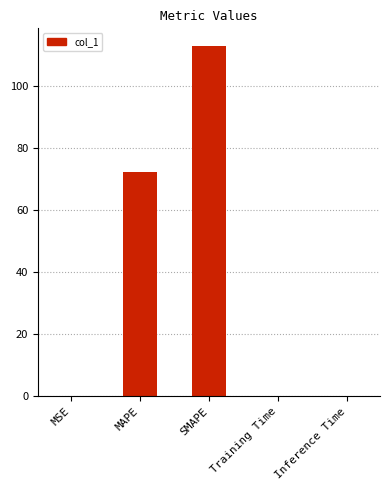

What value does the data have at MAPE?

72.2